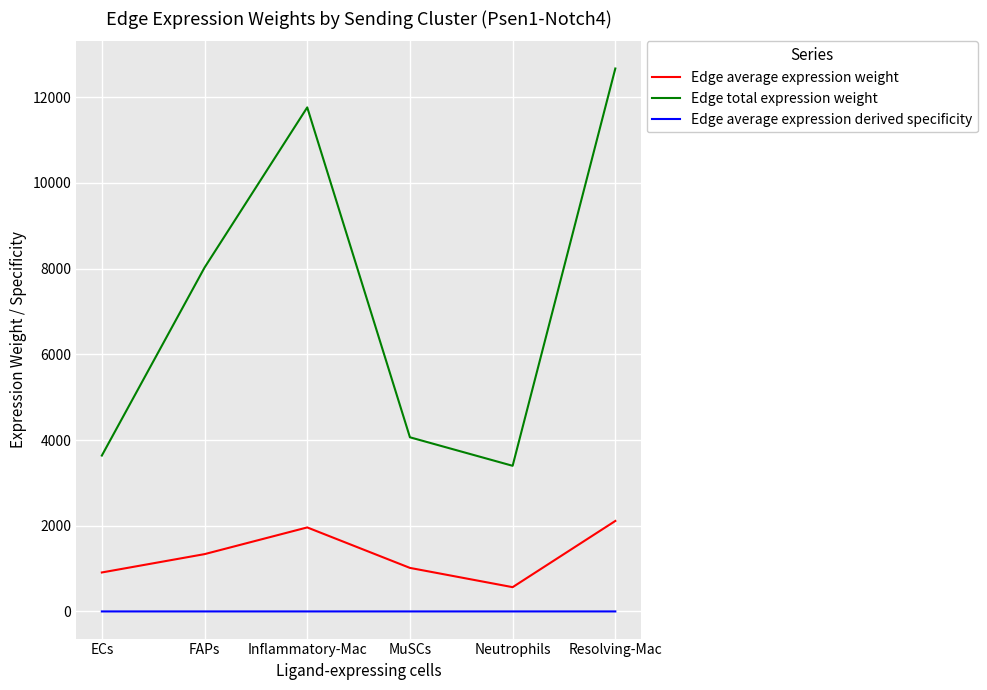

Rank the series by their average value, from lowest to highest.

Edge average expression derived specificity, Edge average expression weight, Edge total expression weight